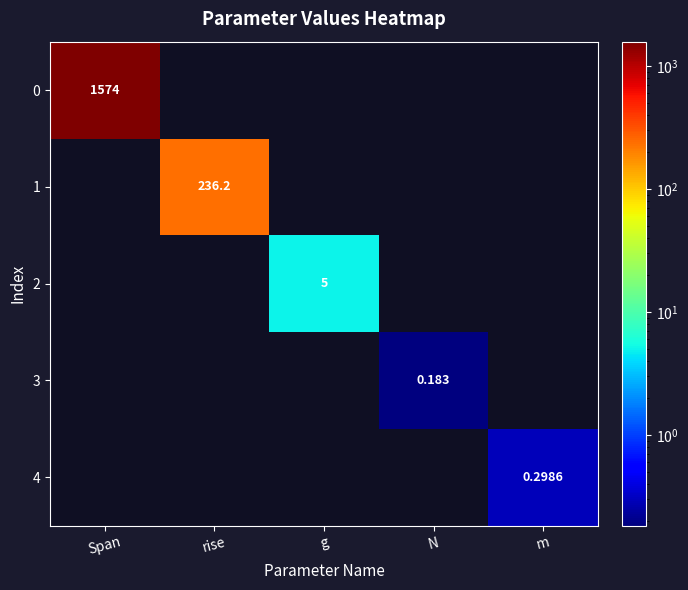

At which category does the chart reach its peak across all series?

Span